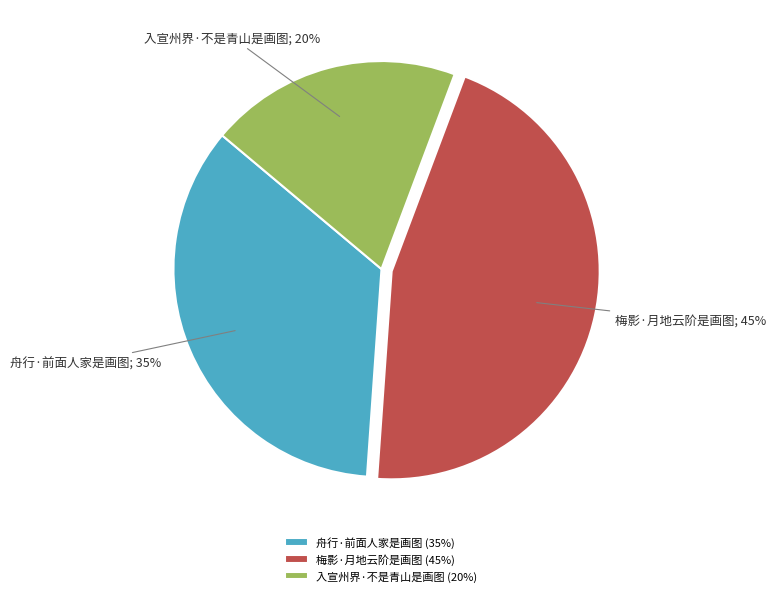

How many segments does this pie chart have?

3